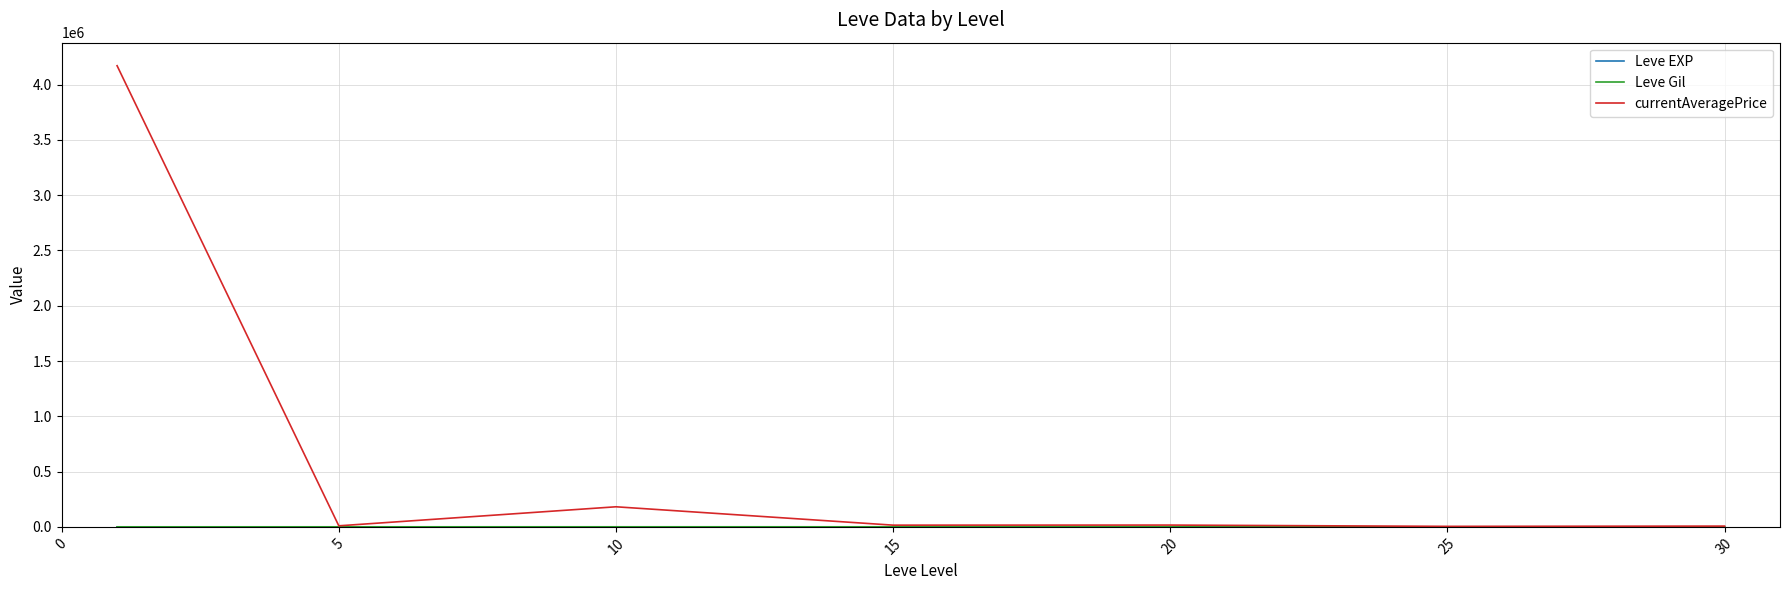

Which series has the widest spread of values?

currentAveragePrice